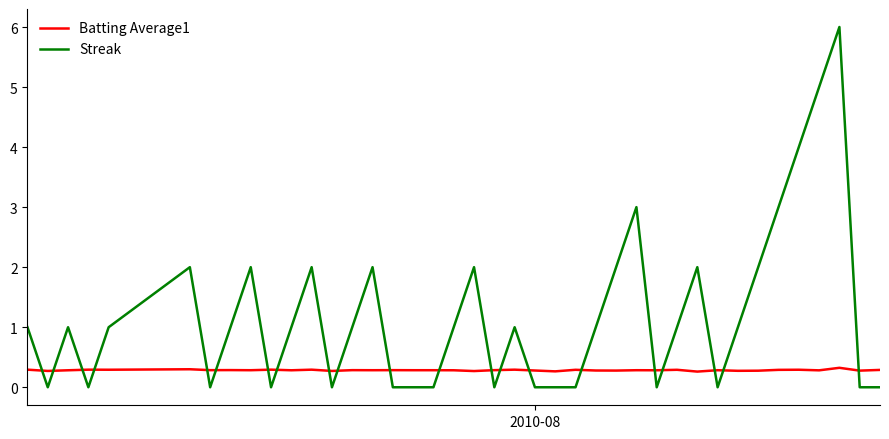

True or false: Batting Average1 and Streak cross at least once.

True